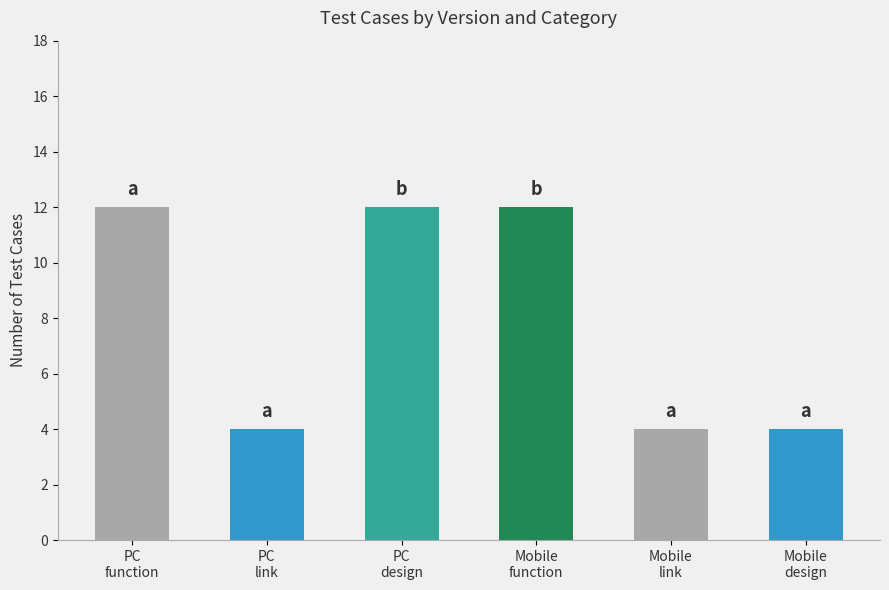

What is the sum of the values at Mobile
function and PC
link?

16